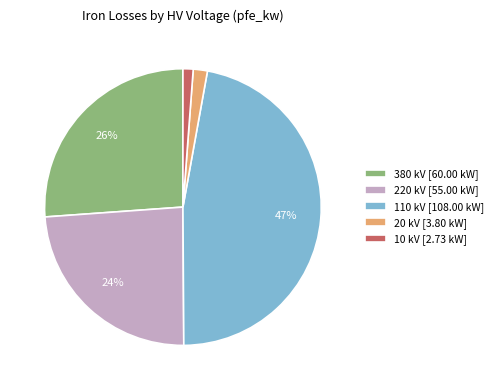

Count the number of slices in the pie.

5